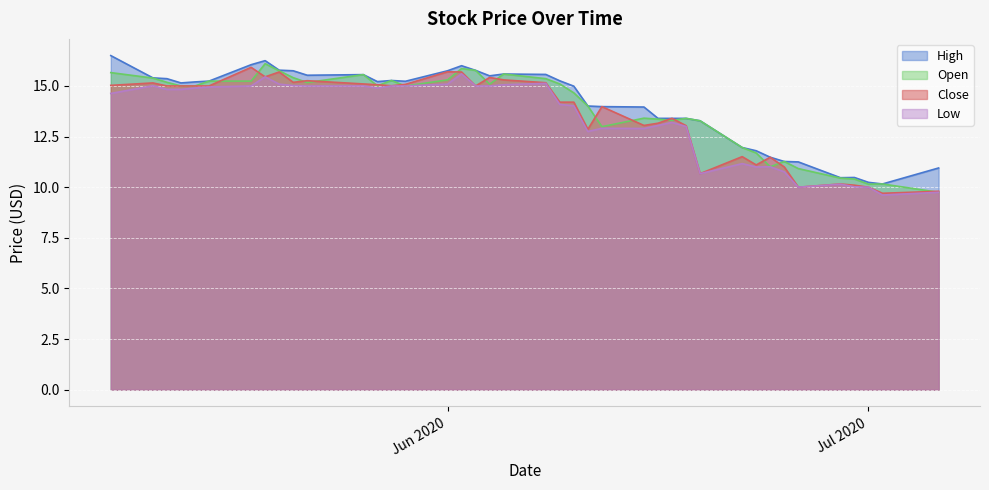

What is the maximum value shown in the chart?

16.5